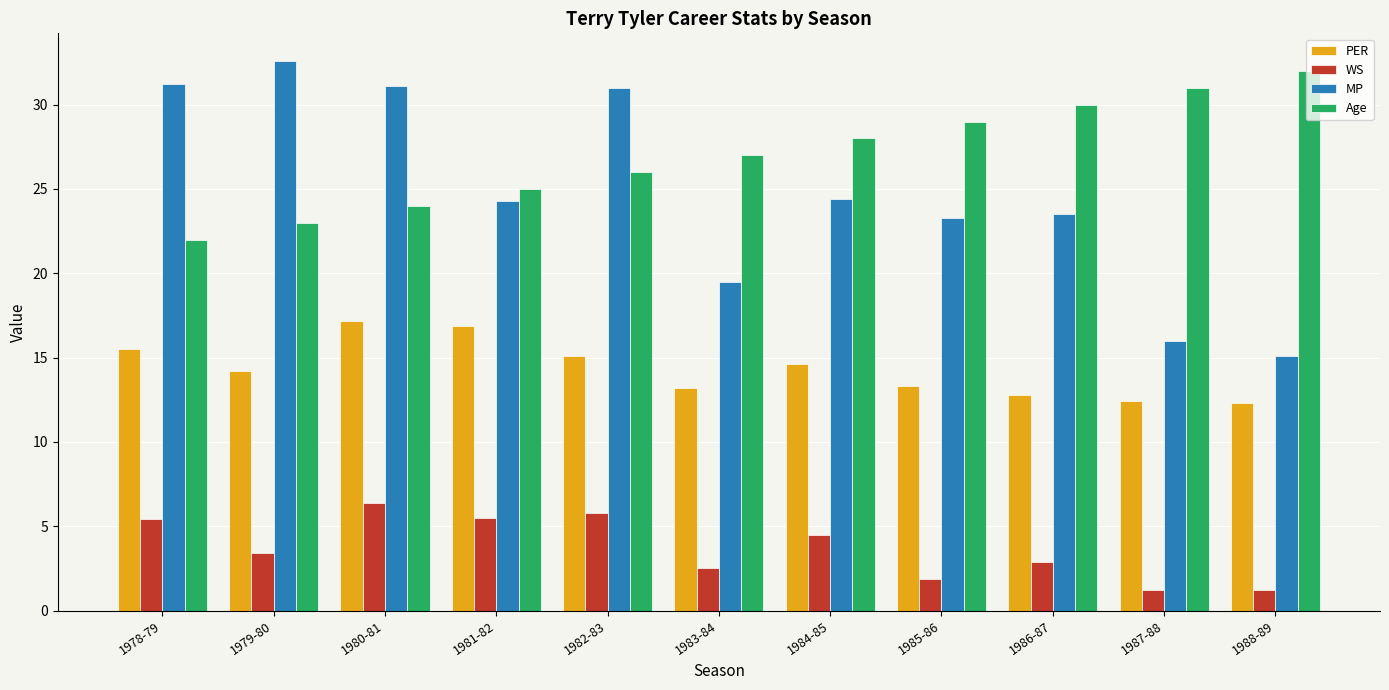

What is the difference between the maximum and minimum values in the PER series?

4.9